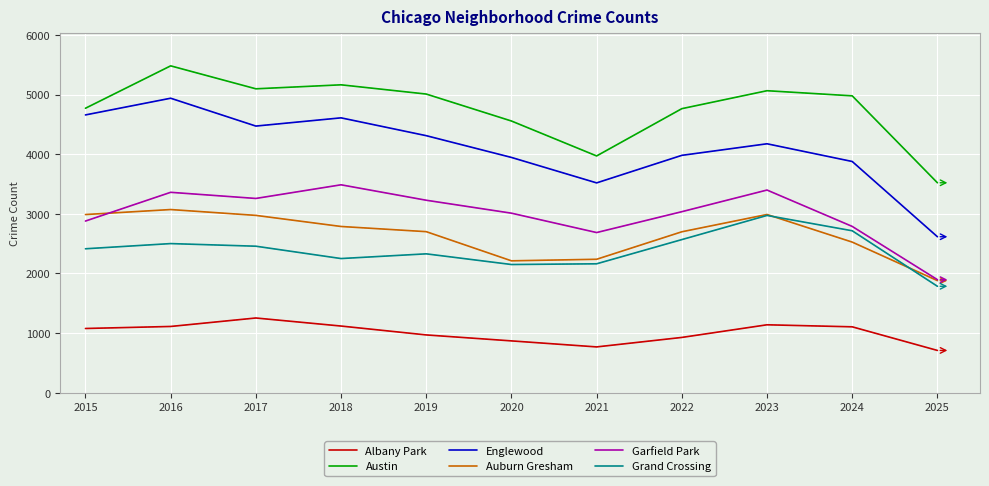

Is the value of Albany Park at 2024 greater than the value of Auburn Gresham at 2017?

No